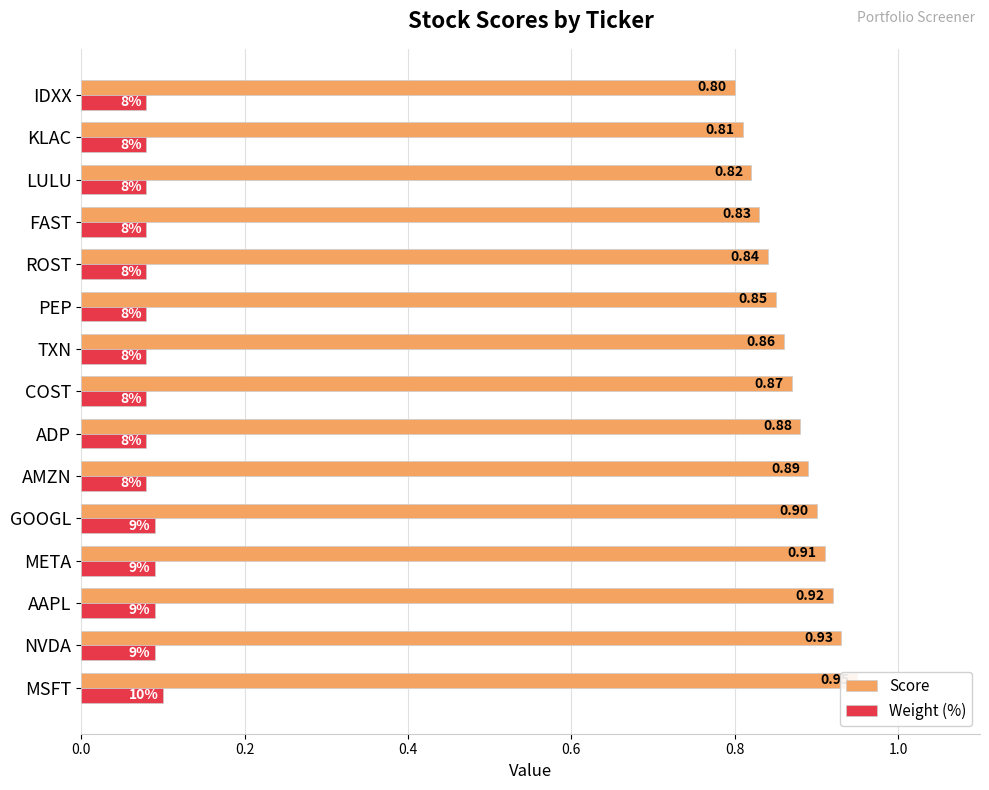

Rank the series at PEP from highest to lowest value.

Score, Weight (%)